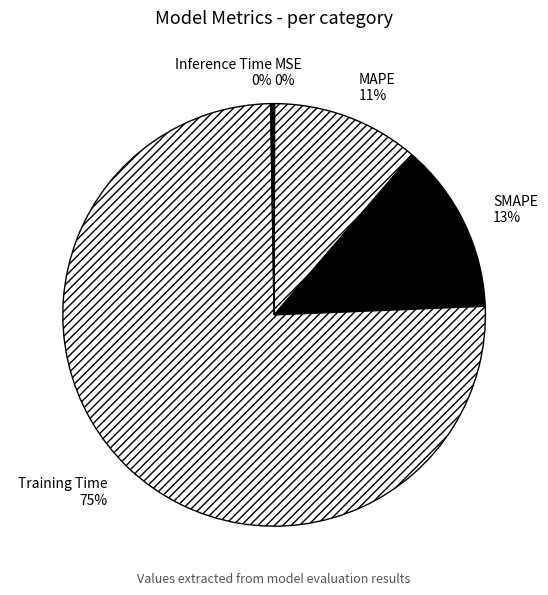

Which has a higher value, Training Time or MAPE?

Training Time